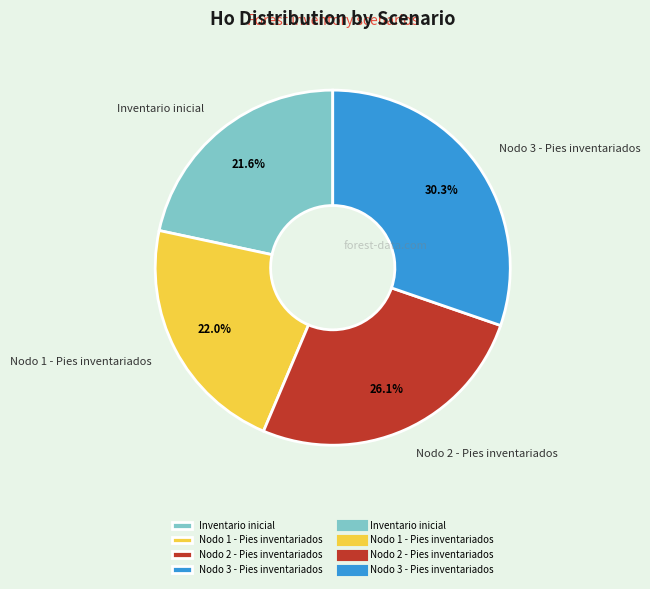

Which has a higher value, Inventario inicial or Nodo 3 - Pies inventariados?

Nodo 3 - Pies inventariados